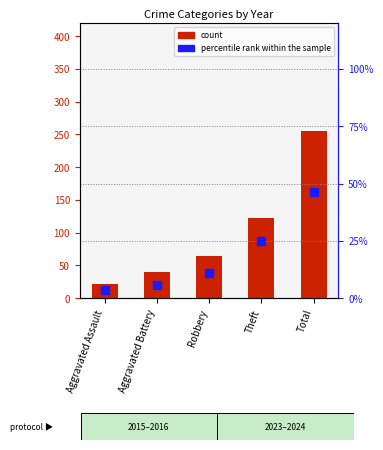

Which series contains the lowest Y value?

percentile rank within the sample